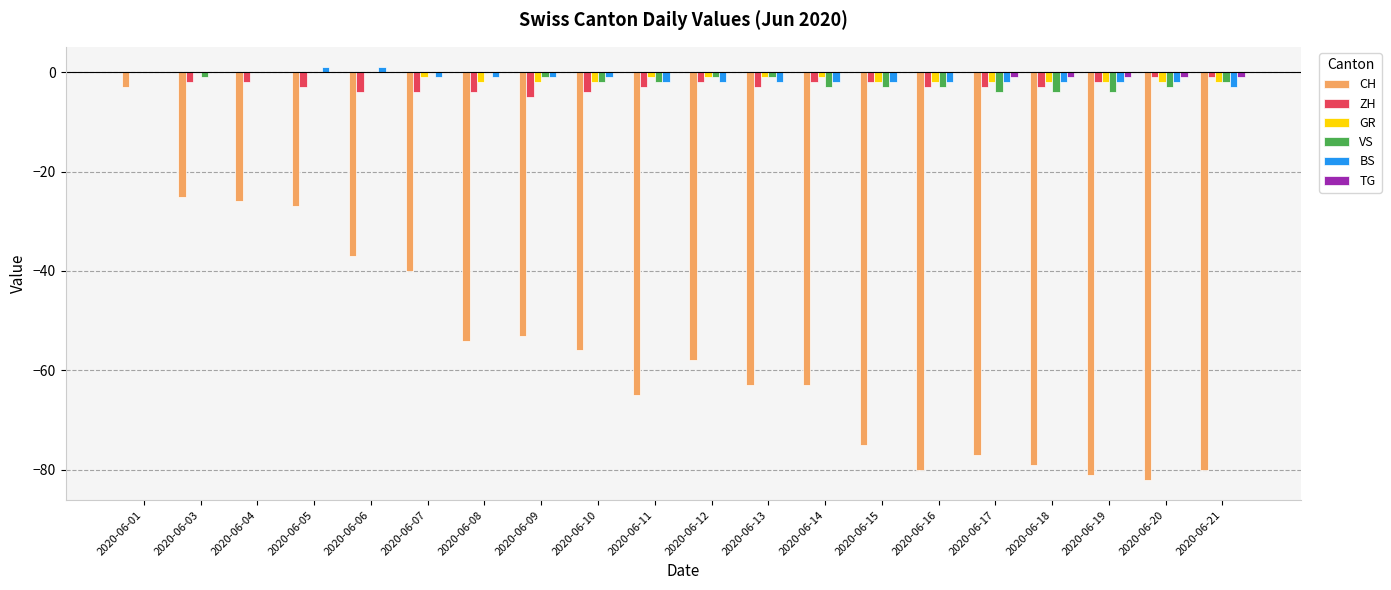

Is the value of VS at 2020-06-14 greater than the value of TG at 2020-06-08?

No